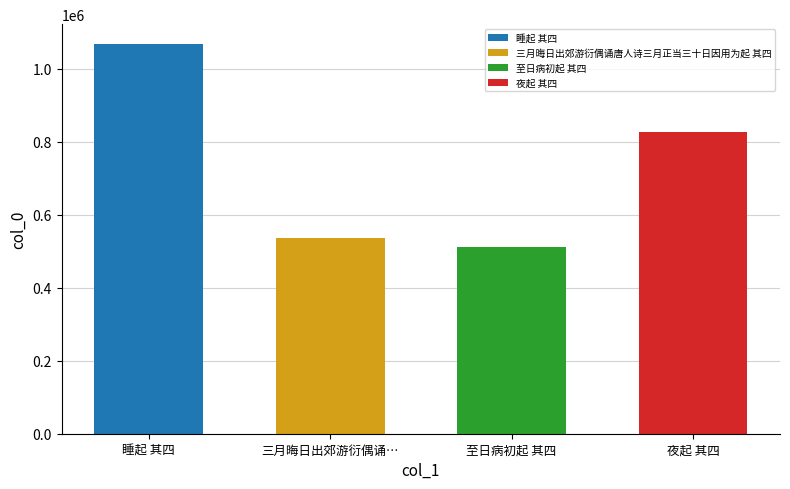

What is the smallest value displayed?

510990